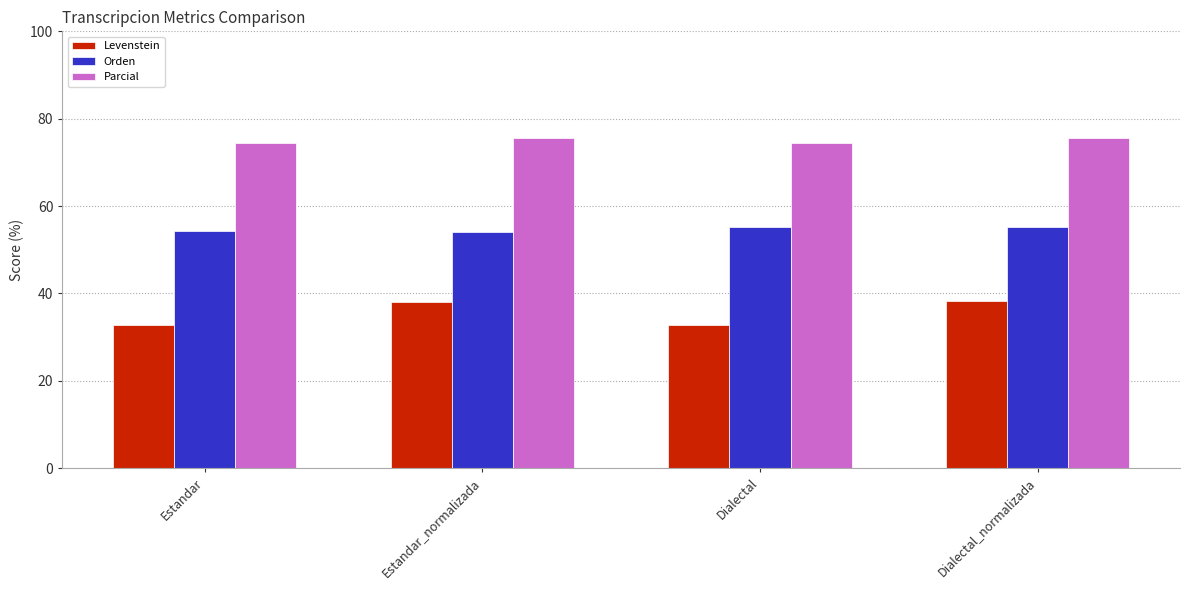

How many bars are there in each group?

3